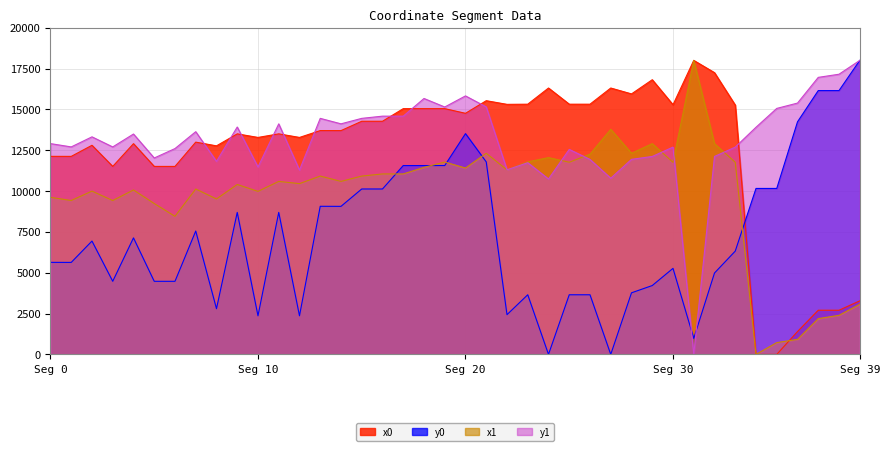

Which series changed the most between 13 and 25?

y0